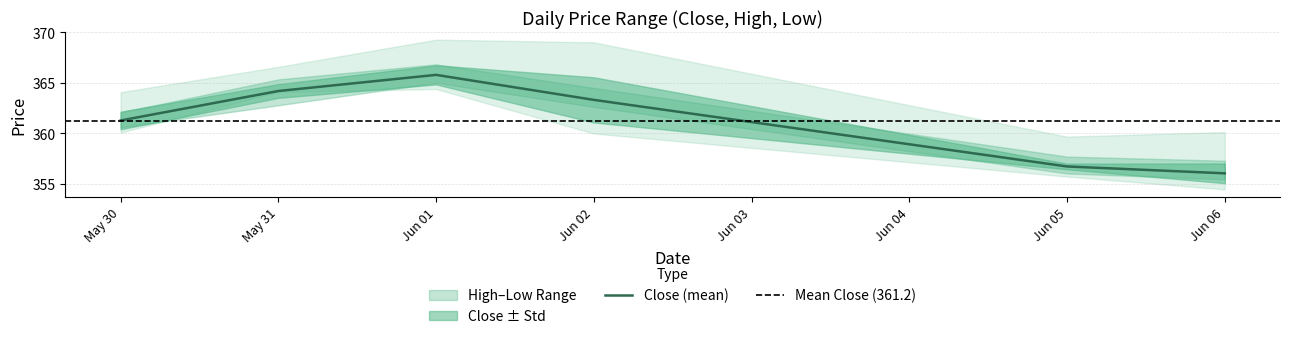

List the series in order of their peak value, lowest first.

Low_mean, Close_mean, High_mean